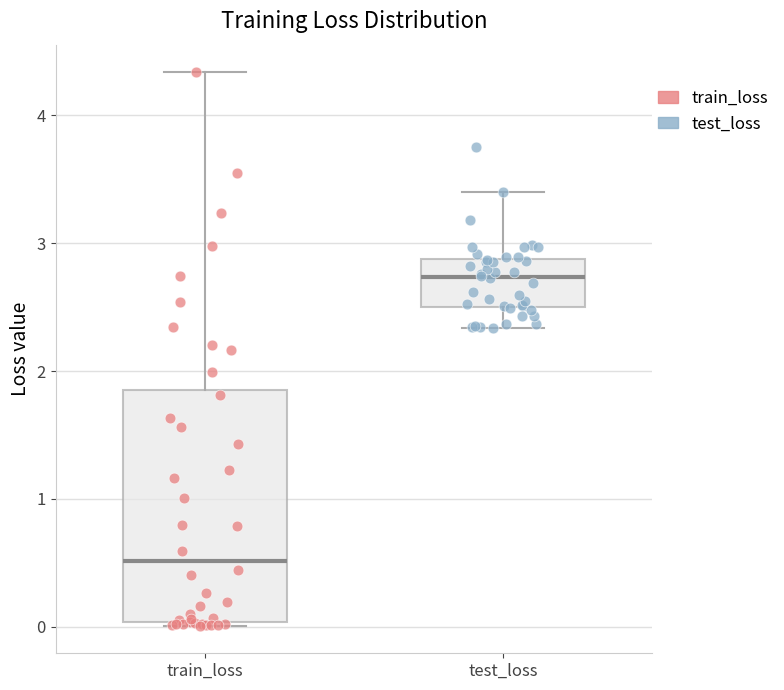

Which box's median line is the lowest?

train_loss